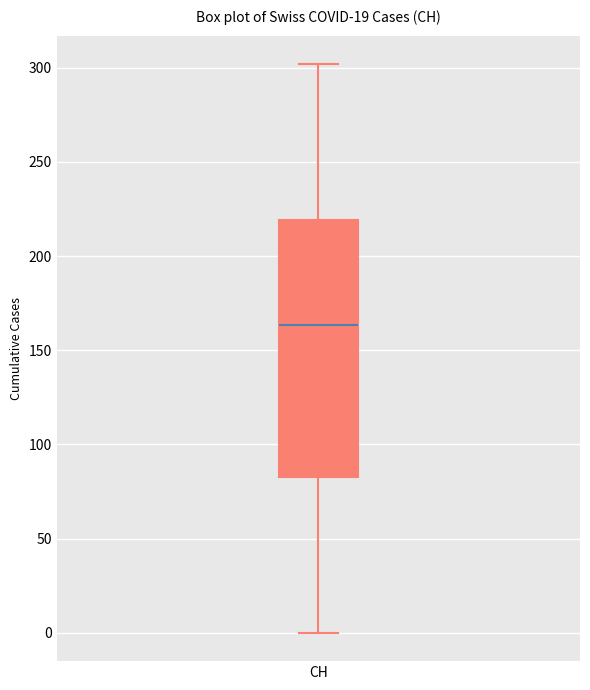

Where does the upper whisker of the box for CH end on the y-axis? The values are not printed on the chart, so give them approximately, as read against the axis.

300